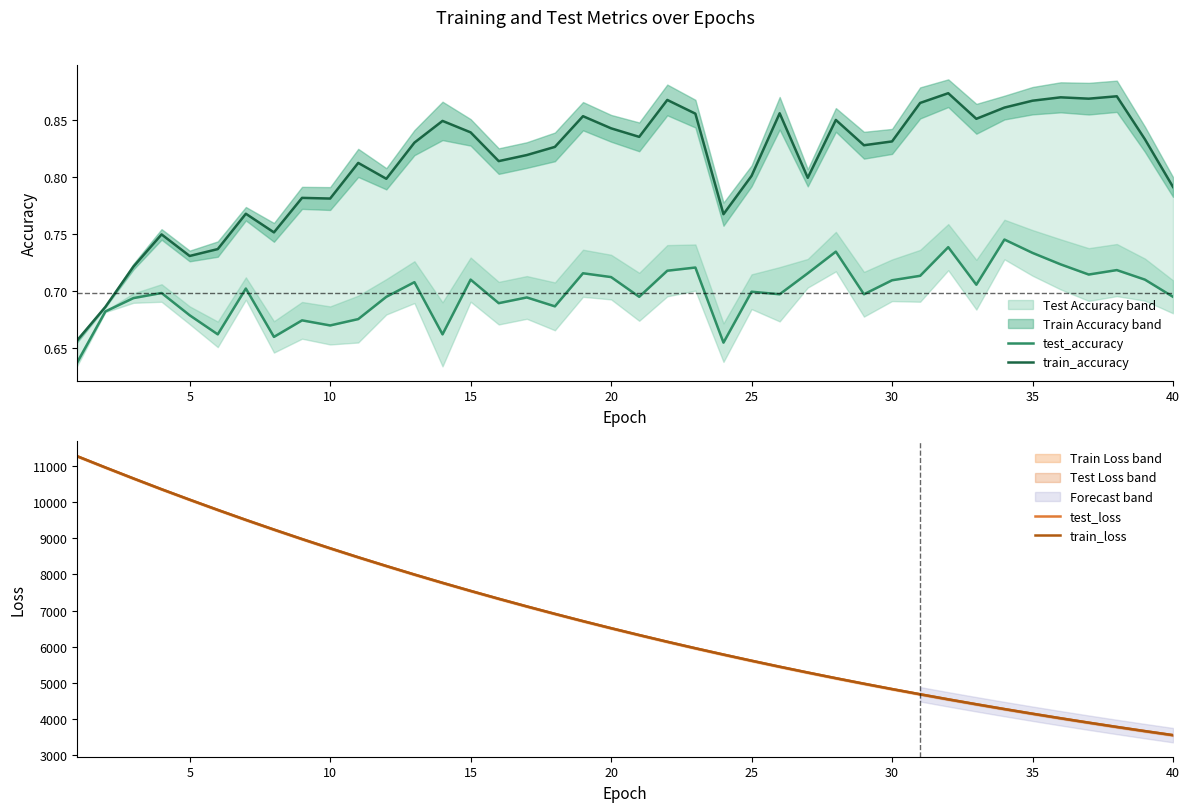

How many lines are shown in the chart?

4